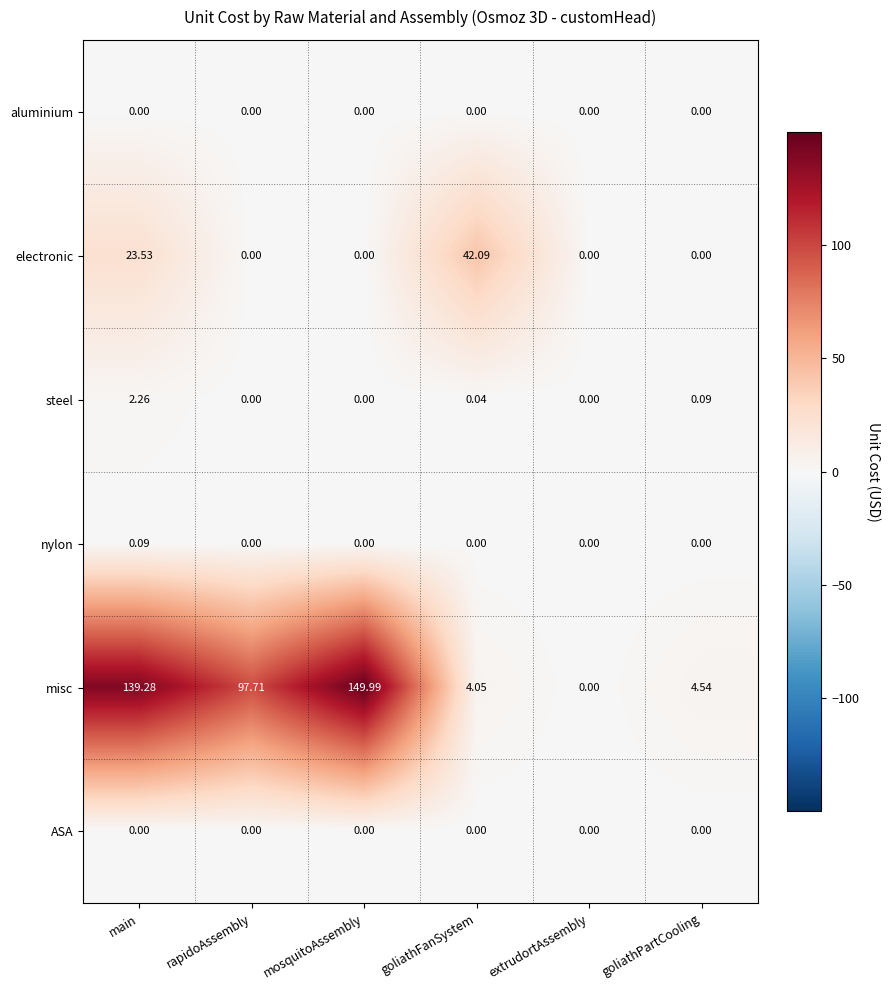

Which series has the largest range (max minus min)?

misc